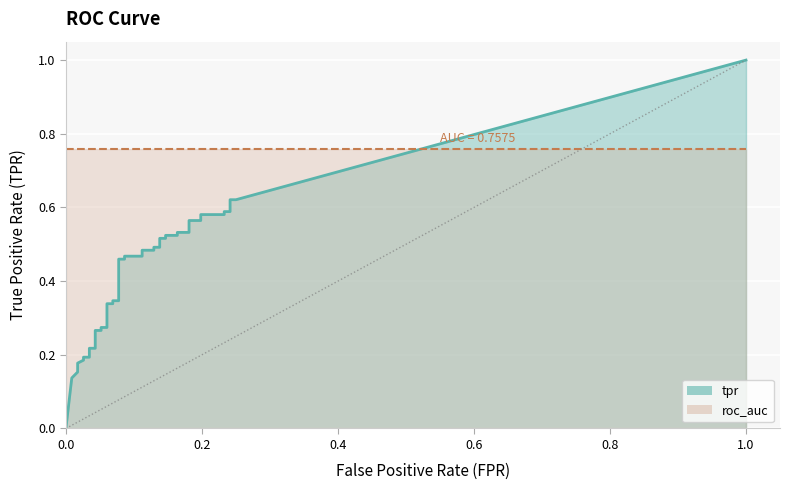

At 37, list the series in order from largest to smallest.

roc_auc, tpr